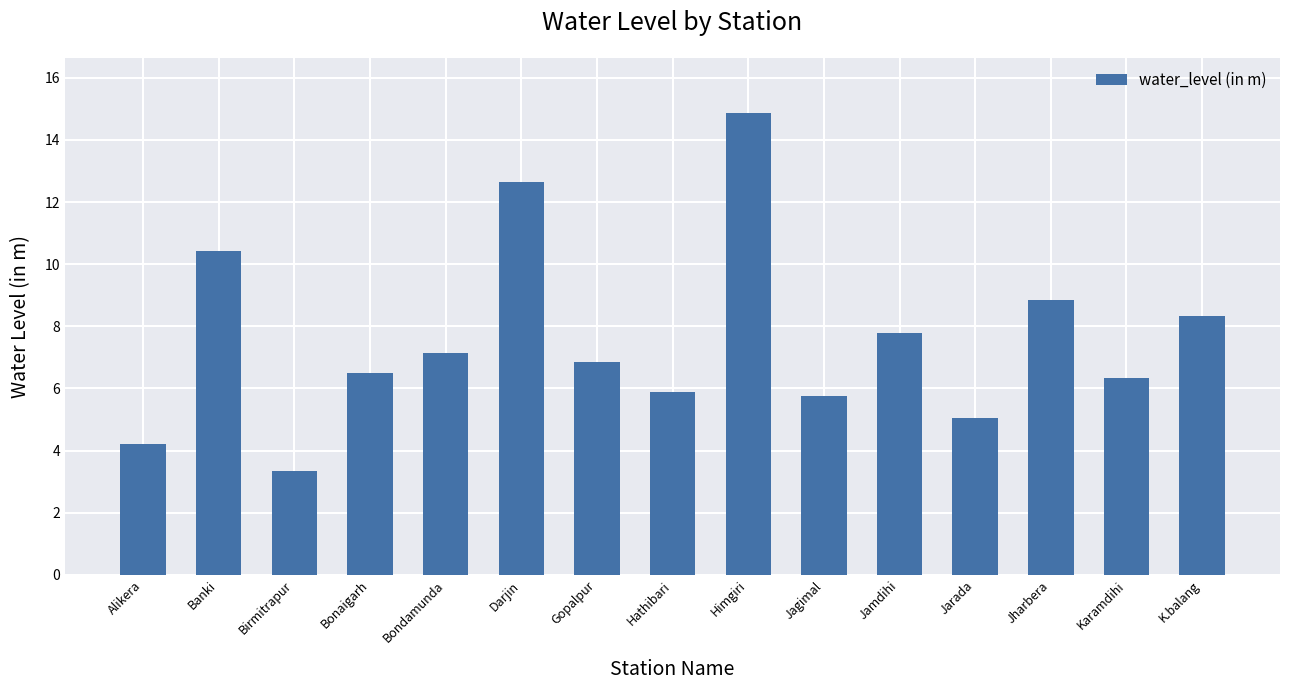

True or false: the data shows 2.8 at Karamdihi.

False